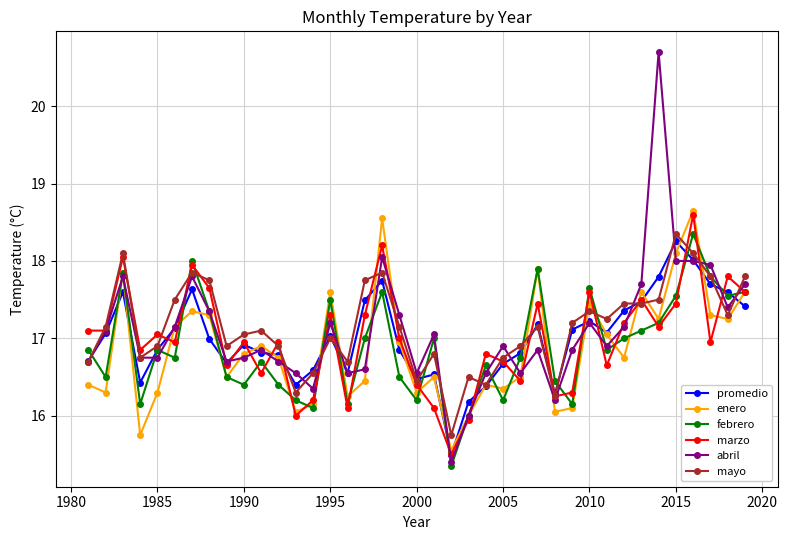

What is the difference between the second highest and minimum values in the promedio series?

2.5